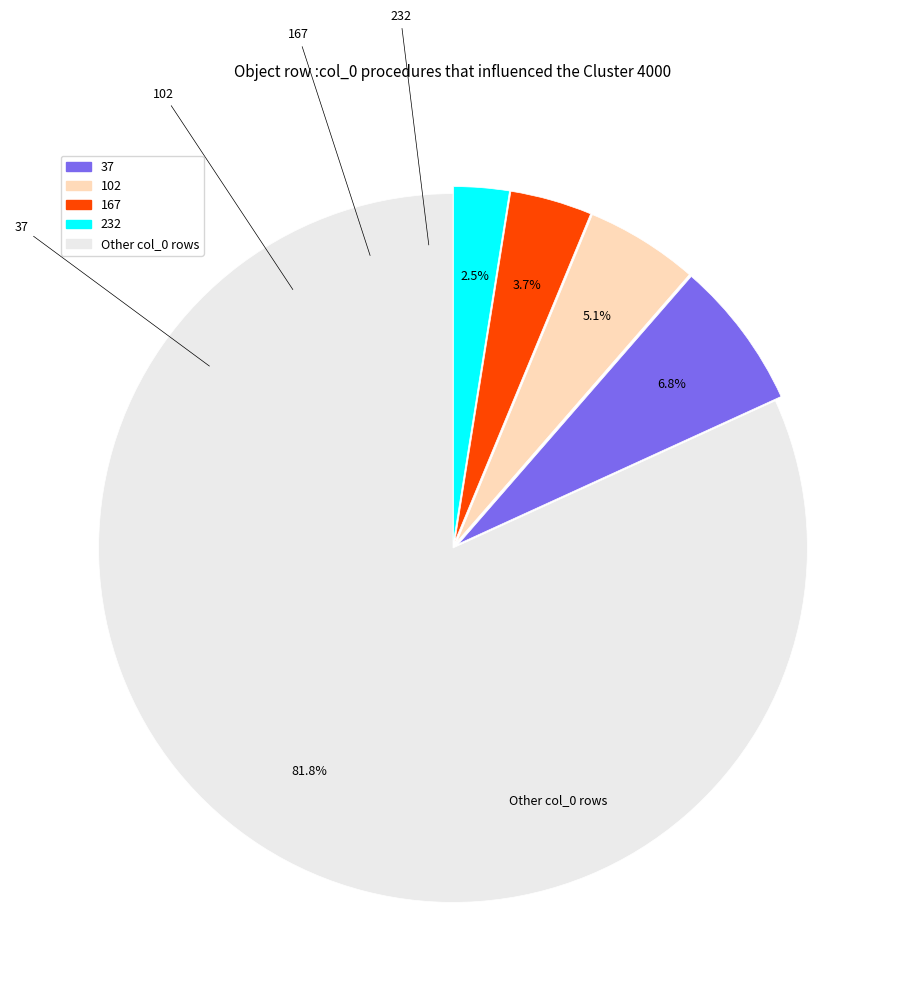

Which slice is the largest?

37